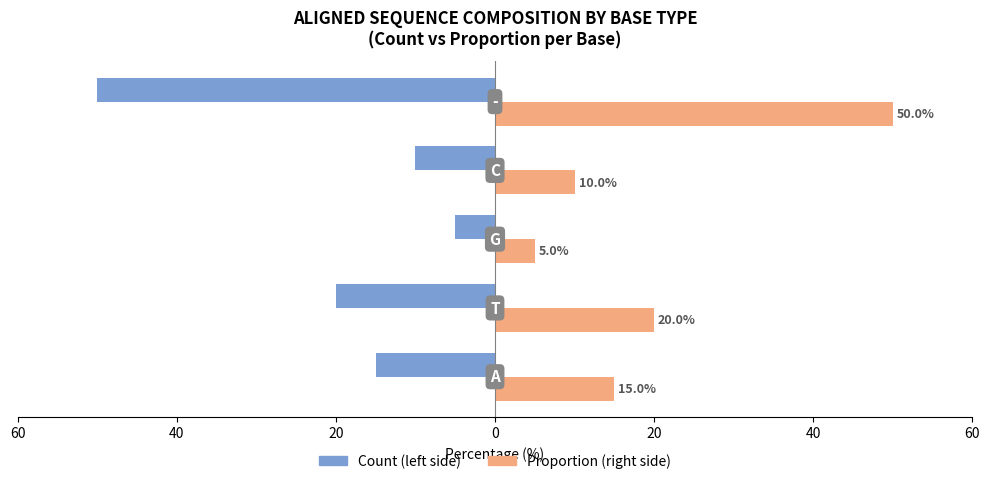

Does the chart contain stacked bars?

No